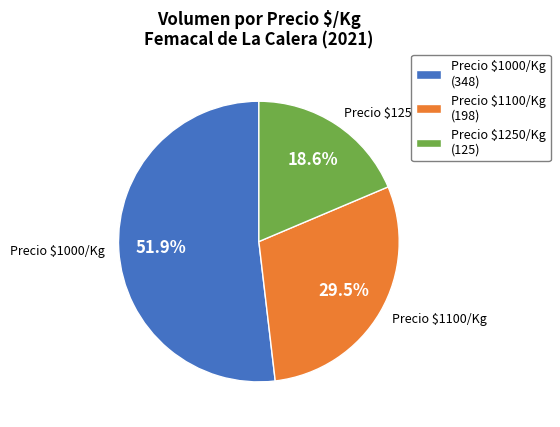

Which slice represents more than half of the pie?

Precio $1000/Kg (348)